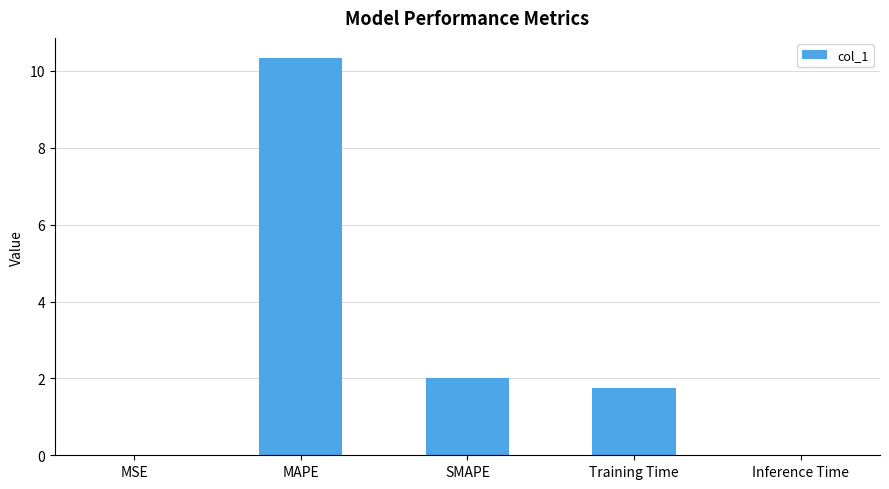

Does the chart contain stacked bars?

No